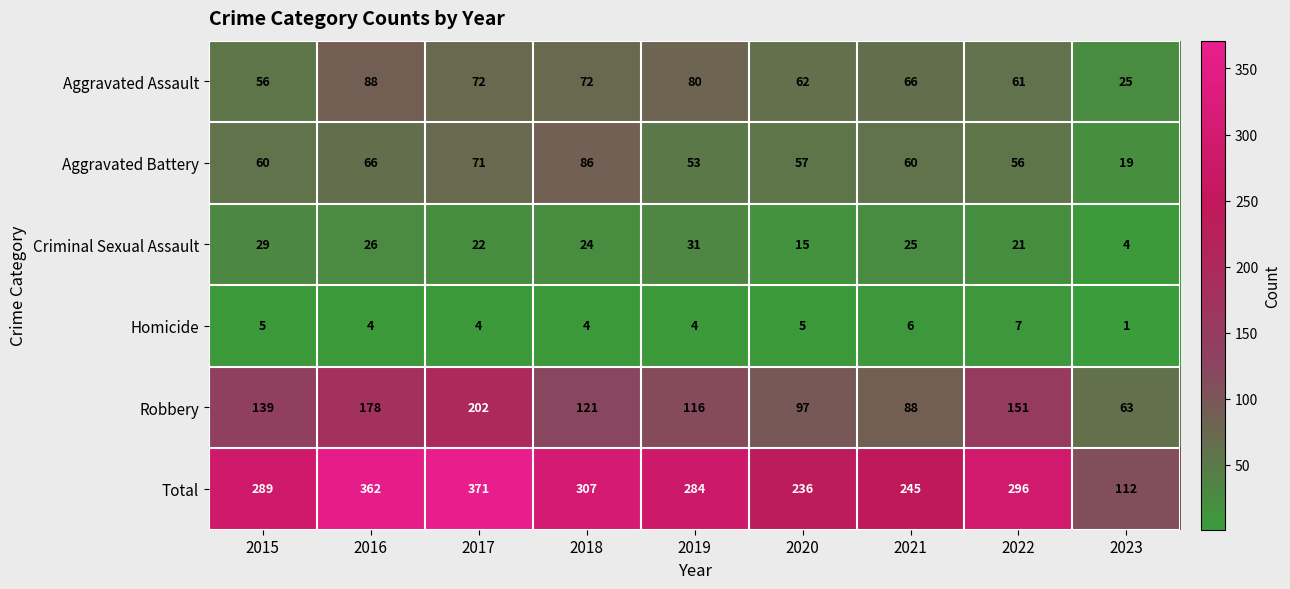

Between 2020 and 2021, which series saw the biggest shift?

Criminal Sexual Assault